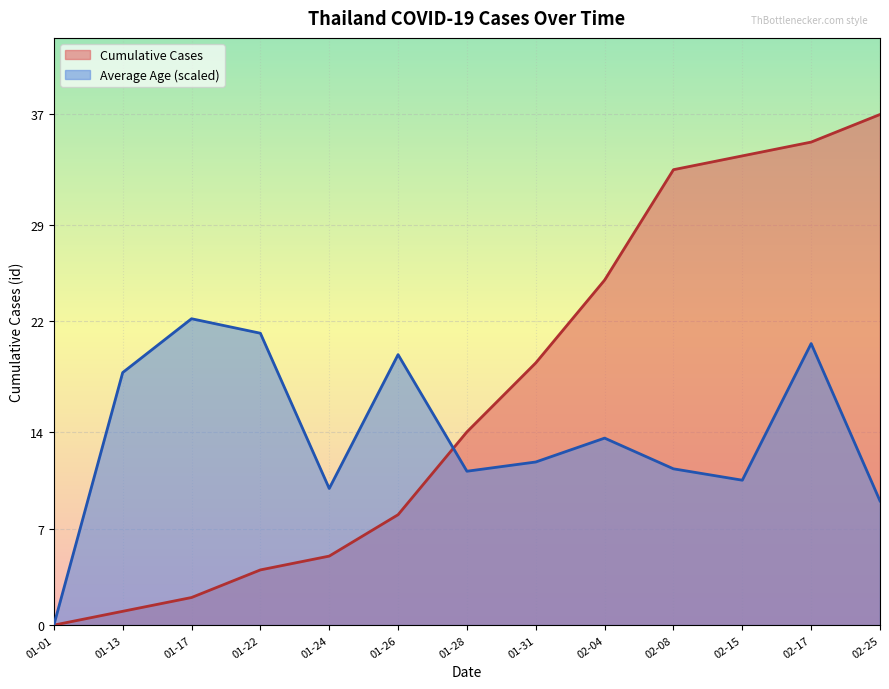

What is the sum of all Average Age values?

1661